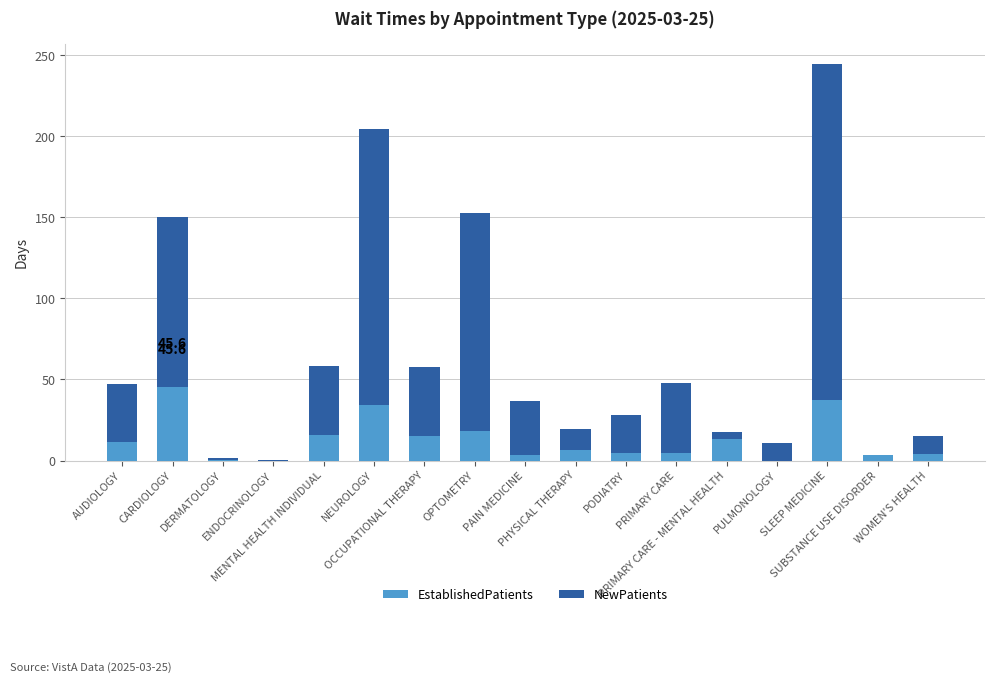

What is the highest value of the EstablishedPatients series?

45.6